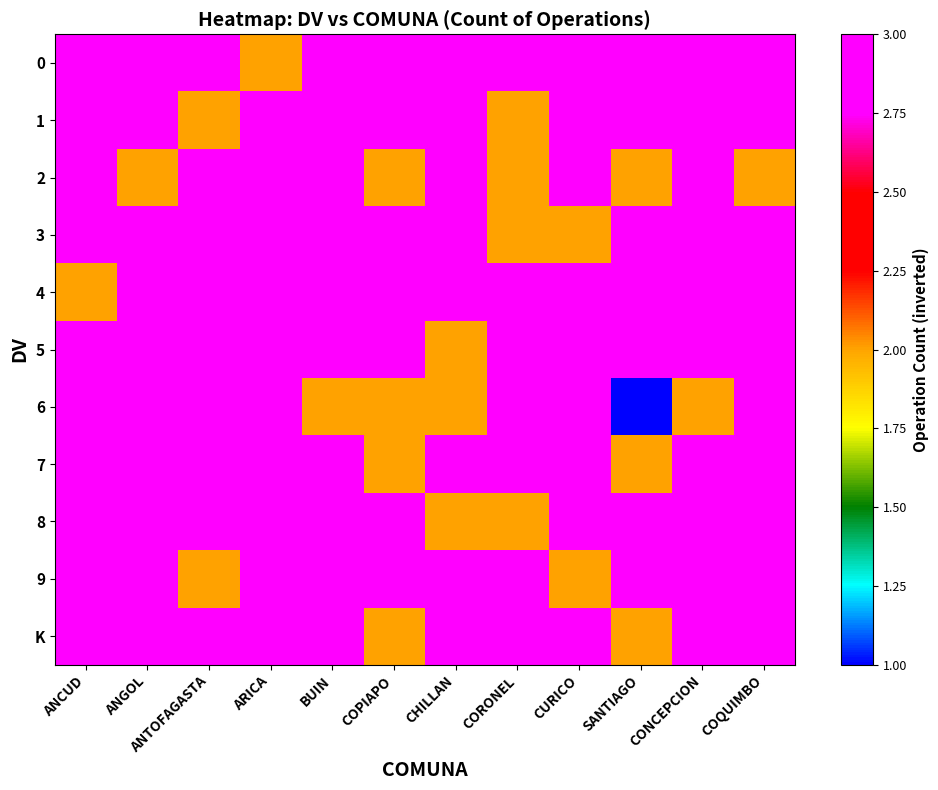

Reading right to left, transcribe all the data shown in this chart.

0: COQUIMBO=3	CONCEPCION=3	SANTIAGO=3	CURICO=3	CORONEL=3	CHILLAN=3	COPIAPO=3	BUIN=3	ARICA=2	ANTOFAGASTA=3	ANGOL=3	ANCUD=3
1: COQUIMBO=3	CONCEPCION=3	SANTIAGO=3	CURICO=3	CORONEL=2	CHILLAN=3	COPIAPO=3	BUIN=3	ARICA=3	ANTOFAGASTA=2	ANGOL=3	ANCUD=3
2: COQUIMBO=2	CONCEPCION=3	SANTIAGO=2	CURICO=3	CORONEL=2	CHILLAN=3	COPIAPO=2	BUIN=3	ARICA=3	ANTOFAGASTA=3	ANGOL=2	ANCUD=3
3: COQUIMBO=3	CONCEPCION=3	SANTIAGO=3	CURICO=2	CORONEL=2	CHILLAN=3	COPIAPO=3	BUIN=3	ARICA=3	ANTOFAGASTA=3	ANGOL=3	ANCUD=3
4: COQUIMBO=3	CONCEPCION=3	SANTIAGO=3	CURICO=3	CORONEL=3	CHILLAN=3	COPIAPO=3	BUIN=3	ARICA=3	ANTOFAGASTA=3	ANGOL=3	ANCUD=2
5: COQUIMBO=3	CONCEPCION=3	SANTIAGO=3	CURICO=3	CORONEL=3	CHILLAN=2	COPIAPO=3	BUIN=3	ARICA=3	ANTOFAGASTA=3	ANGOL=3	ANCUD=3
6: COQUIMBO=3	CONCEPCION=2	SANTIAGO=1	CURICO=3	CORONEL=3	CHILLAN=2	COPIAPO=2	BUIN=2	ARICA=3	ANTOFAGASTA=3	ANGOL=3	ANCUD=3
7: COQUIMBO=3	CONCEPCION=3	SANTIAGO=2	CURICO=3	CORONEL=3	CHILLAN=3	COPIAPO=2	BUIN=3	ARICA=3	ANTOFAGASTA=3	ANGOL=3	ANCUD=3
8: COQUIMBO=3	CONCEPCION=3	SANTIAGO=3	CURICO=3	CORONEL=2	CHILLAN=2	COPIAPO=3	BUIN=3	ARICA=3	ANTOFAGASTA=3	ANGOL=3	ANCUD=3
9: COQUIMBO=3	CONCEPCION=3	SANTIAGO=3	CURICO=2	CORONEL=3	CHILLAN=3	COPIAPO=3	BUIN=3	ARICA=3	ANTOFAGASTA=2	ANGOL=3	ANCUD=3
K: COQUIMBO=3	CONCEPCION=3	SANTIAGO=2	CURICO=3	CORONEL=3	CHILLAN=3	COPIAPO=2	BUIN=3	ARICA=3	ANTOFAGASTA=3	ANGOL=3	ANCUD=3